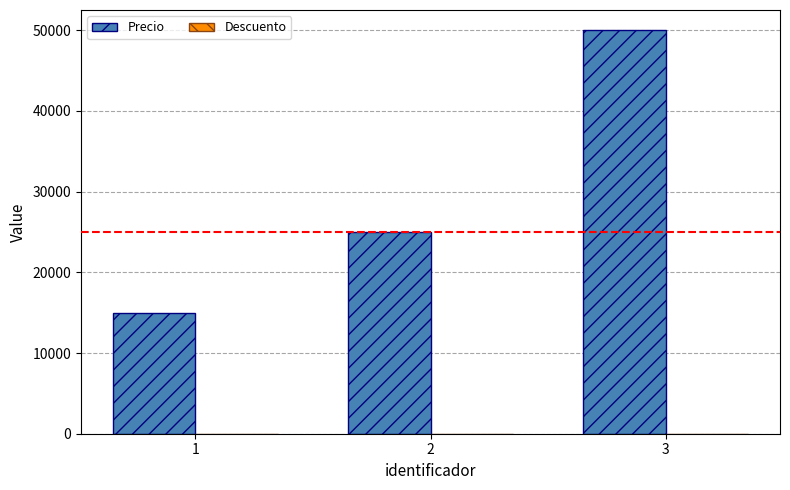

How many groups of bars are there?

3